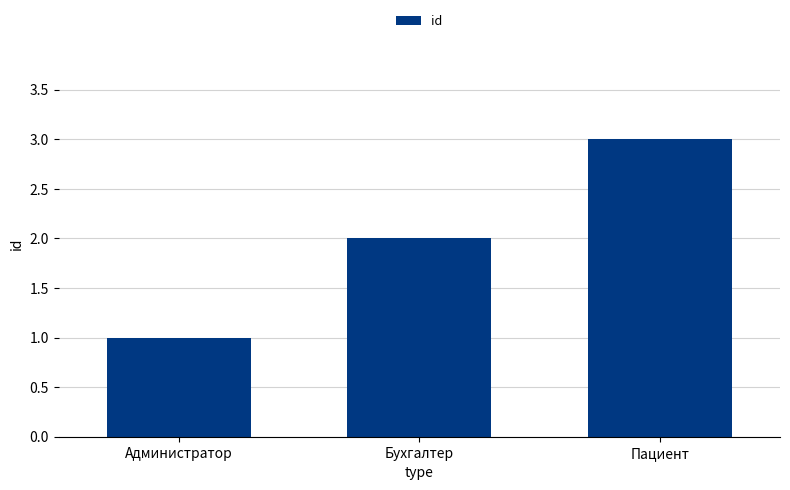

What value does the data have at Бухгалтер?

2